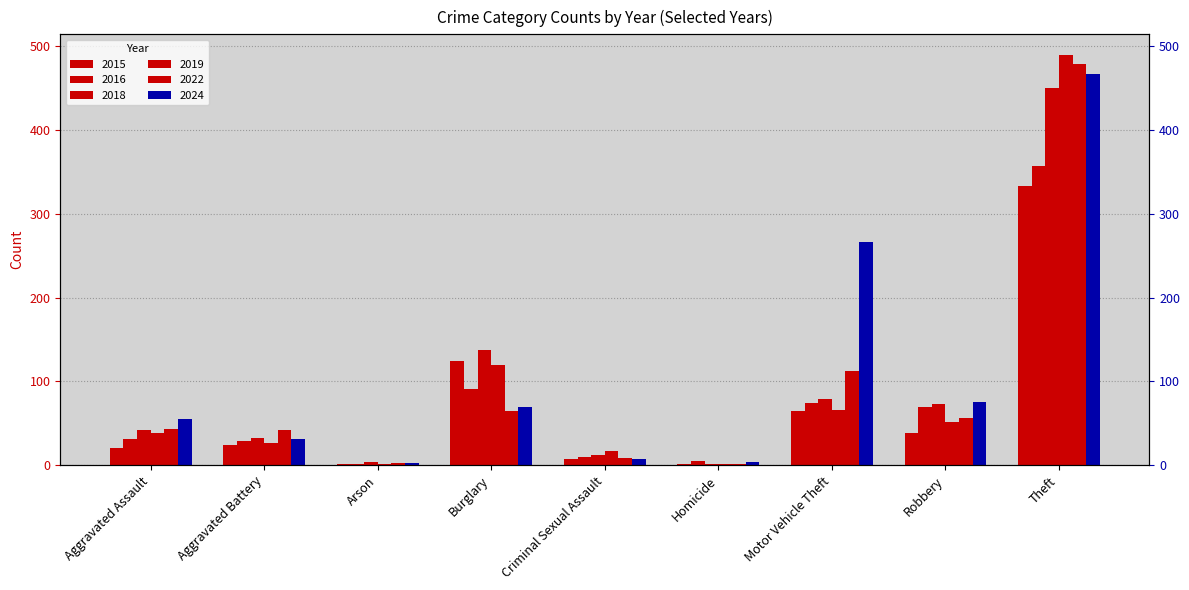

The value of 2019 at Aggravated Assault is 19. True or false?

False